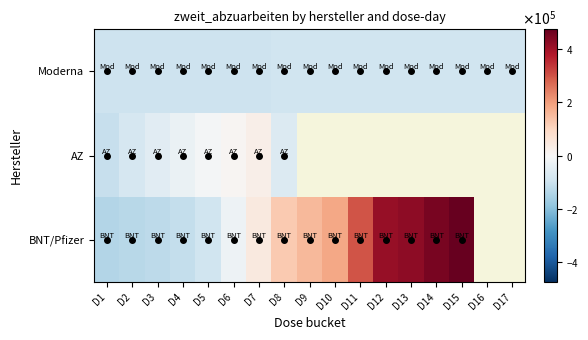

What is the minimum value shown in the chart?

-137279.0